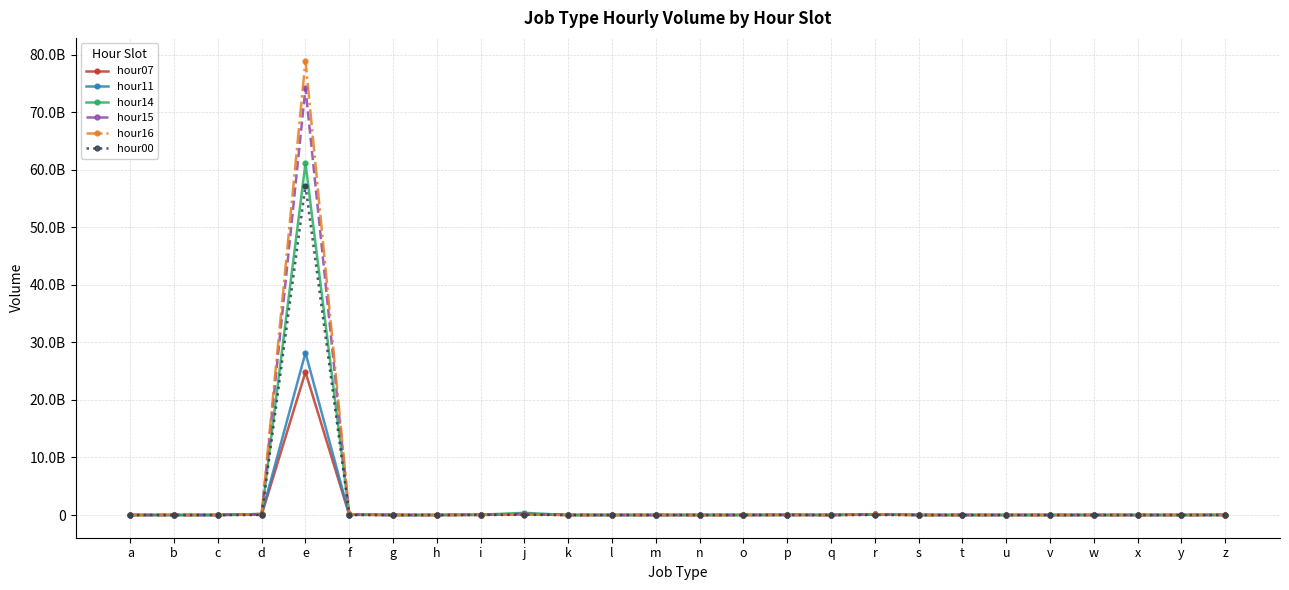

At r, list the series in order from smallest to largest.

hour00, hour07, hour11, hour16, hour15, hour14